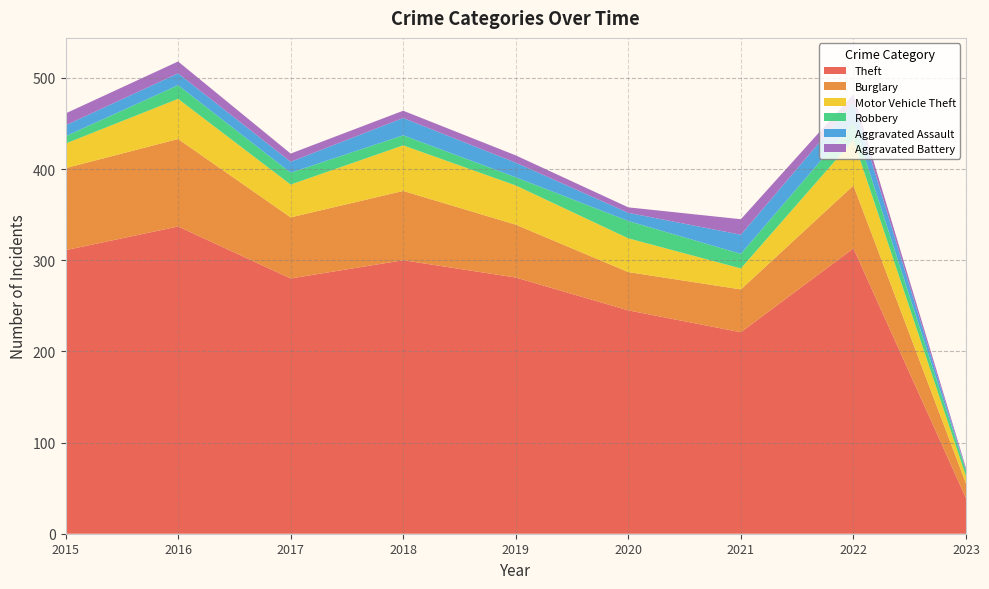

Reading left to right, list all the values displayed in this chart.

Theft: 2015=311	2016=337	2017=280	2018=300	2019=281	2020=245	2021=221	2022=313	2023=39
Burglary: 2015=90	2016=96	2017=67	2018=76	2019=58	2020=42	2021=47	2022=69	2023=16
Motor Vehicle Theft: 2015=27	2016=44	2017=36	2018=50	2019=43	2020=37	2021=23	2022=50	2023=8
Robbery: 2015=8	2016=15	2017=13	2018=11	2019=9	2020=19	2021=16	2022=19	2023=6
Aggravated Assault: 2015=12	2016=13	2017=12	2018=19	2019=16	2020=9	2021=21	2022=22	2023=1
Aggravated Battery: 2015=13	2016=13	2017=9	2018=8	2019=8	2020=6	2021=17	2022=9	2023=2